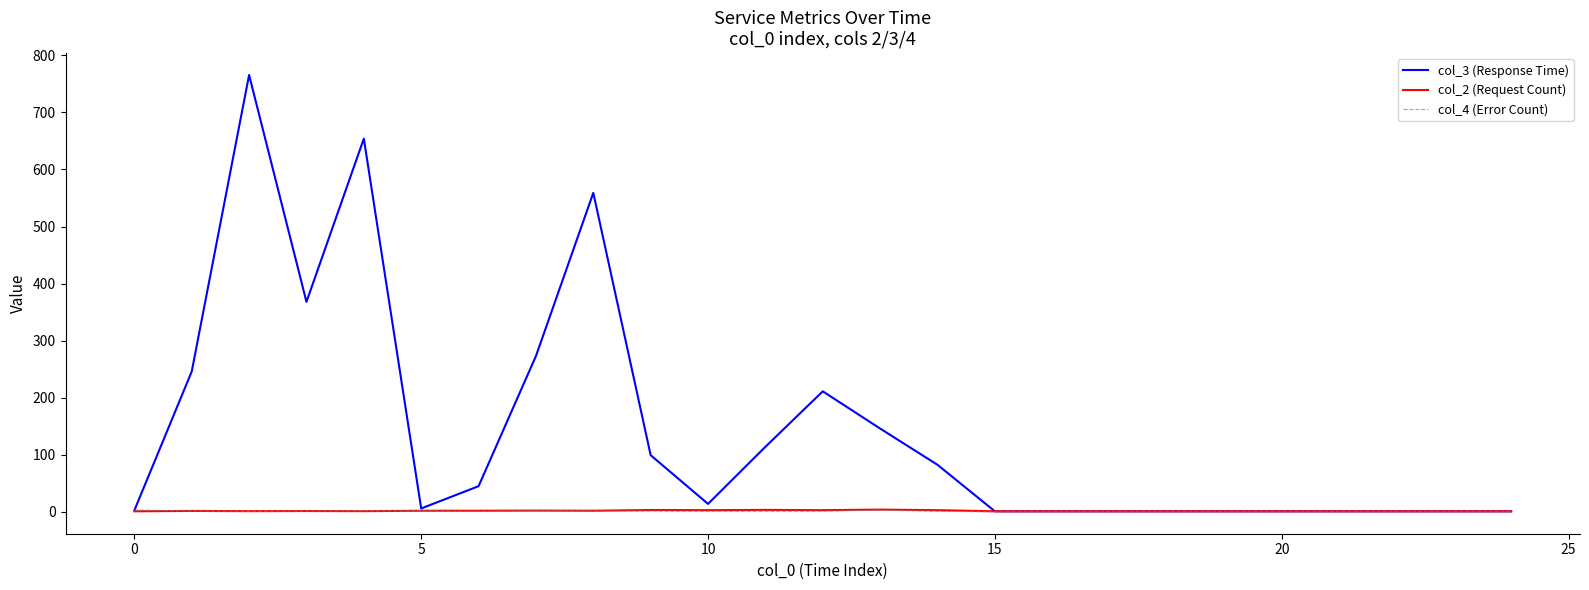

Which series has the widest spread of values?

col_3 (Response Time)